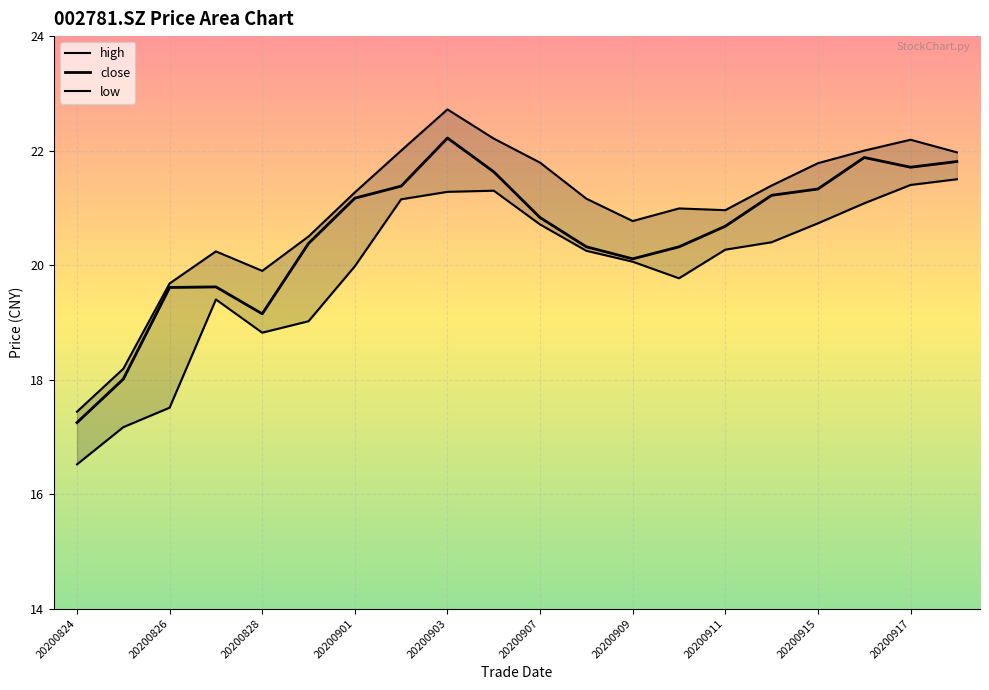

How many categories are shown in the chart?

20